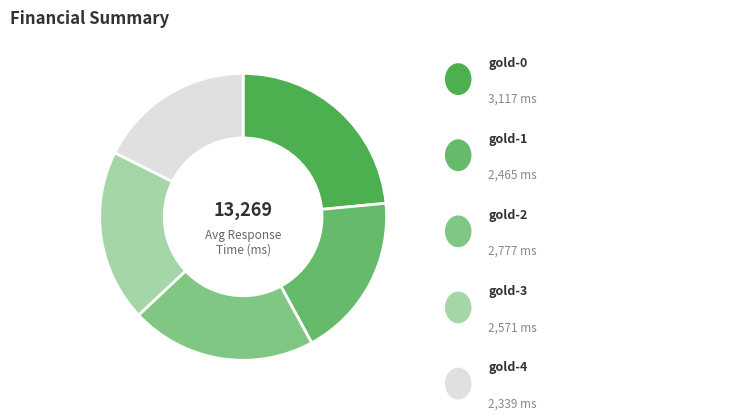

How many slices are in this pie chart?

5